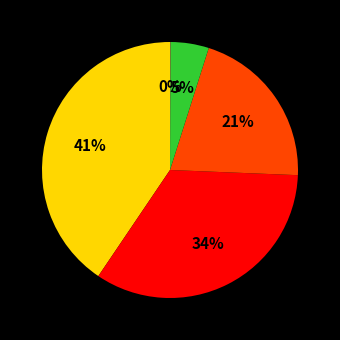

Is there any slice that represents more than half of the pie?

No